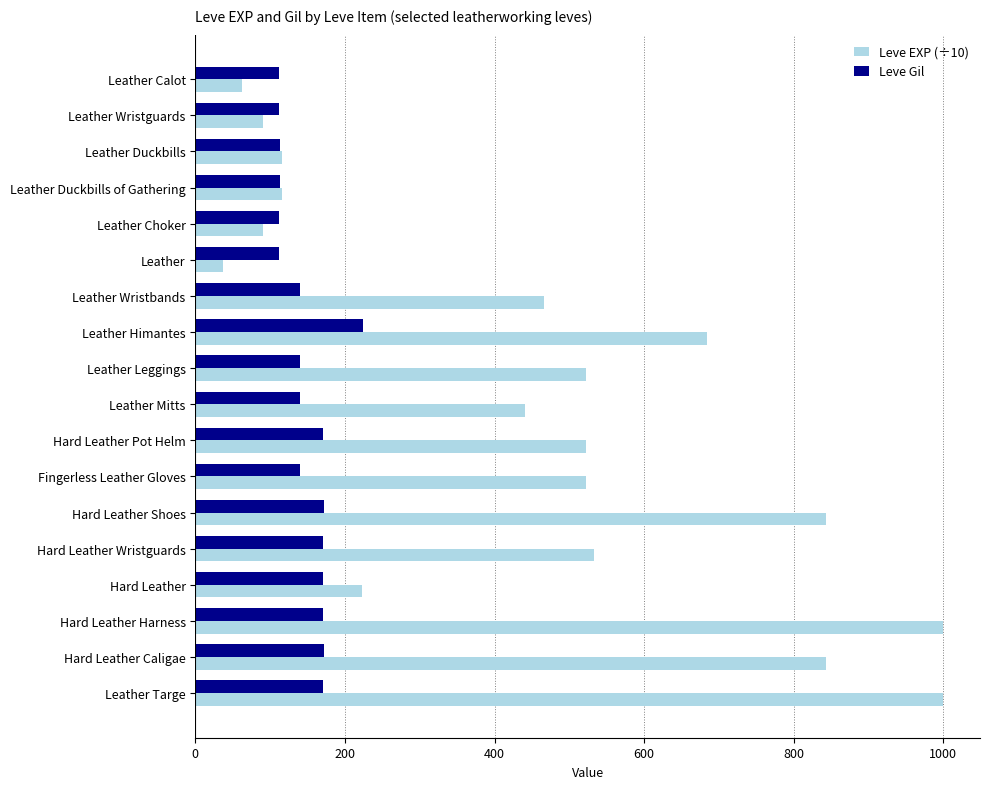

Is it true that Leve EXP (÷10) equals 901 at Leather Leggings?

False